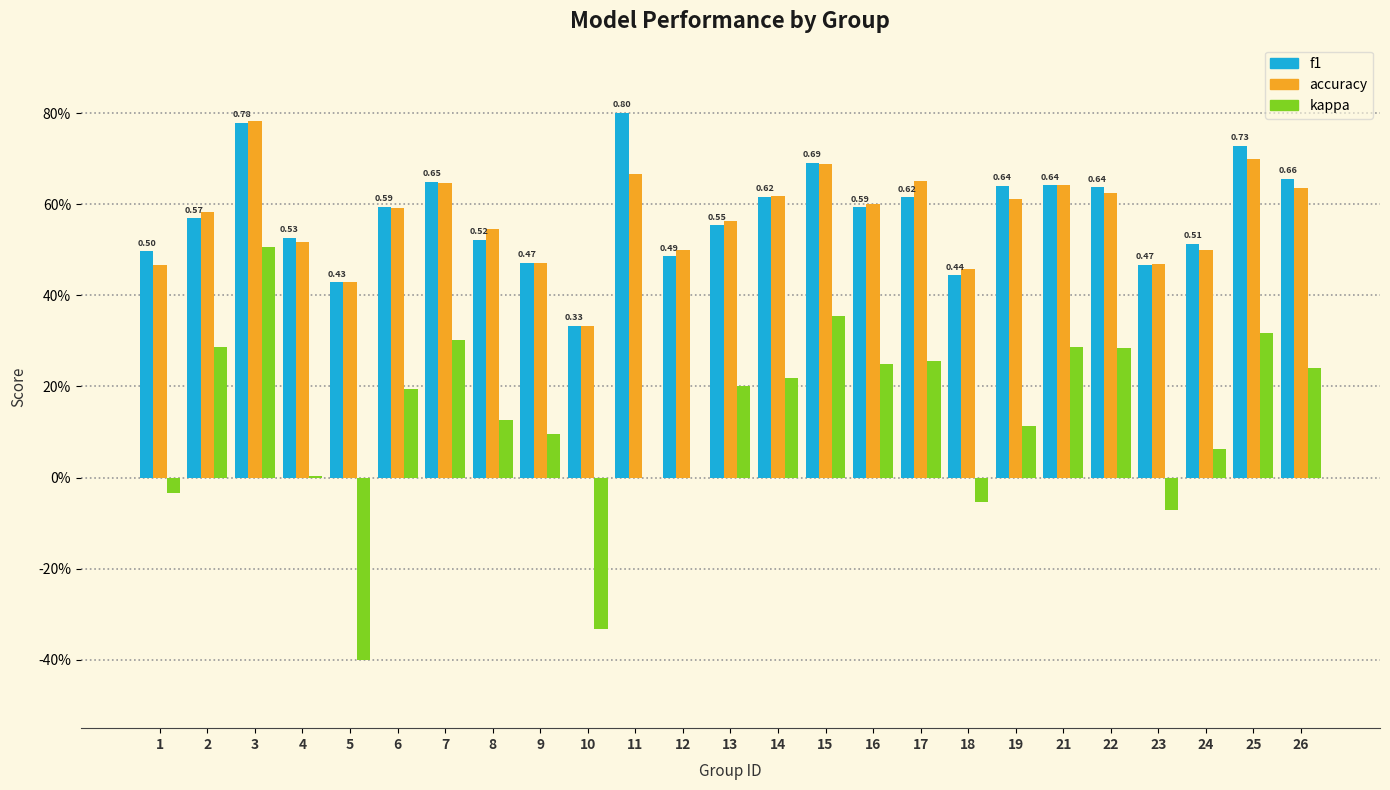

What is the total value across all series at 7?

1.6